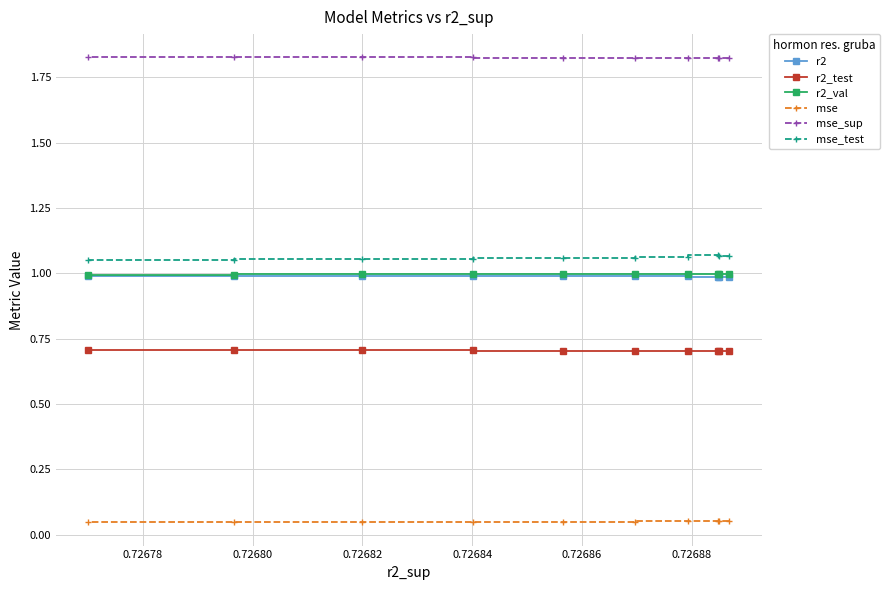

Which series has the largest total across all categories?

mse_sup